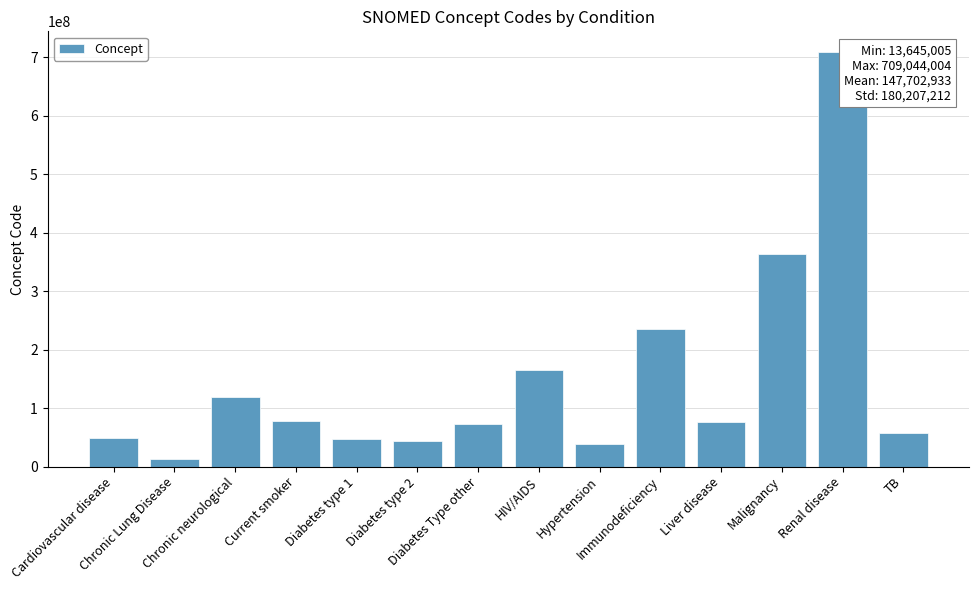

What is the greatest value displayed?

709044004